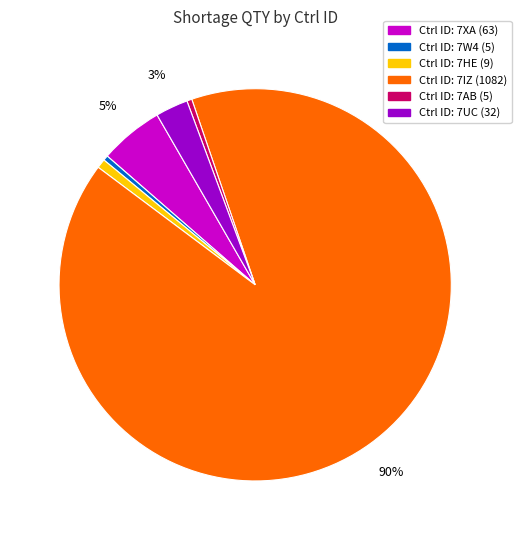

Count the number of slices in the pie.

6